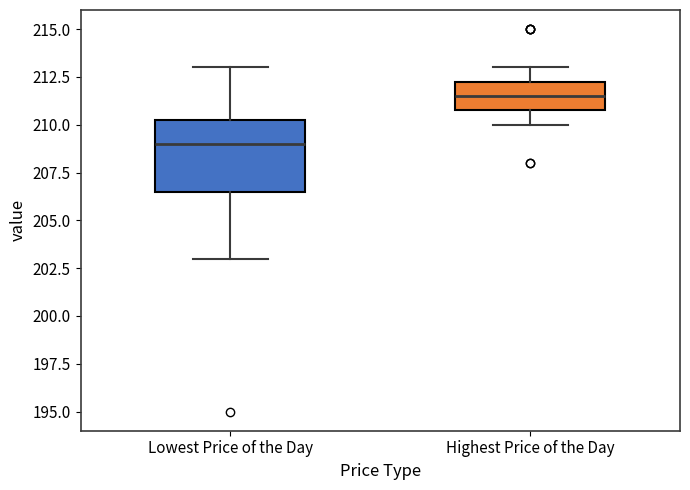

Reading left to right, read every box against the y-axis: the position of its median line, the range the box covers, and the ends of its whiskers. The values are not printed on the chart, so give them approximately, as read against the axis.

Lowest Price of the Day: median 209.0, box 206.5 to 210.5, whiskers 203.0 to 213.0
Highest Price of the Day: median 211.5, box 211.0 to 212.5, whiskers 210.0 to 213.0